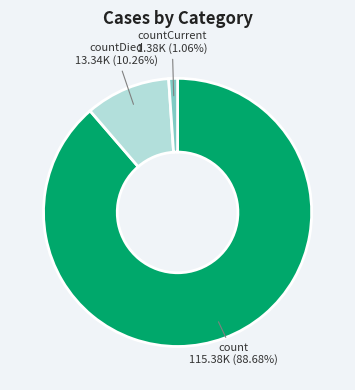

Combined, what portion of the pie is countDied and count?

98.9%